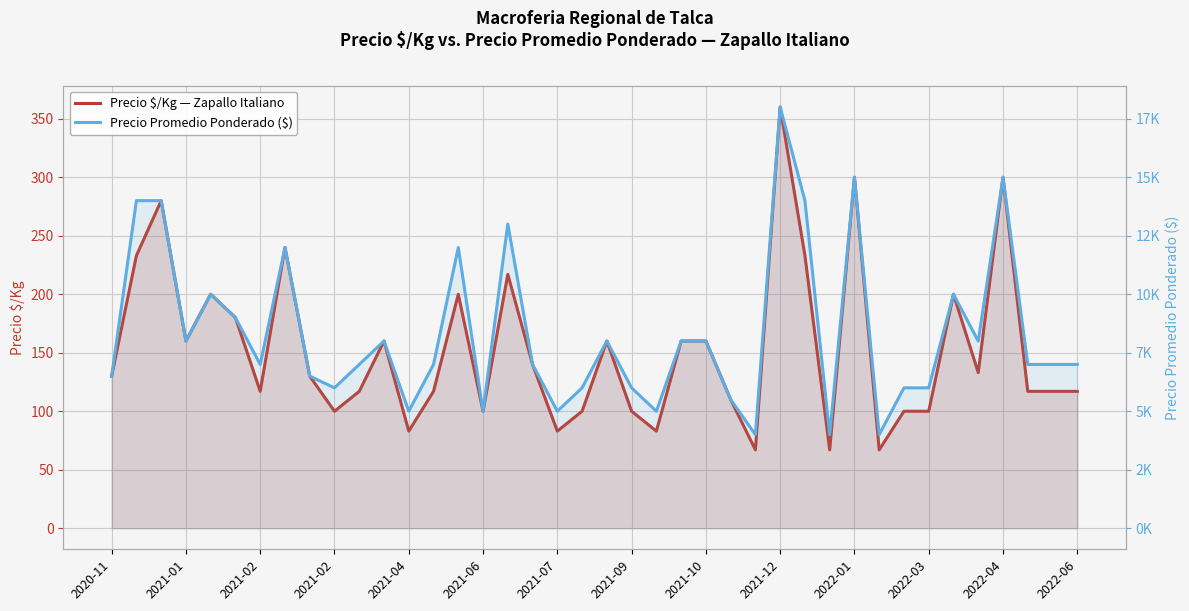

In Precio $/Kg — Zapallo Italiano, how many points are lower than both neighbors (excluding endpoints)?

11